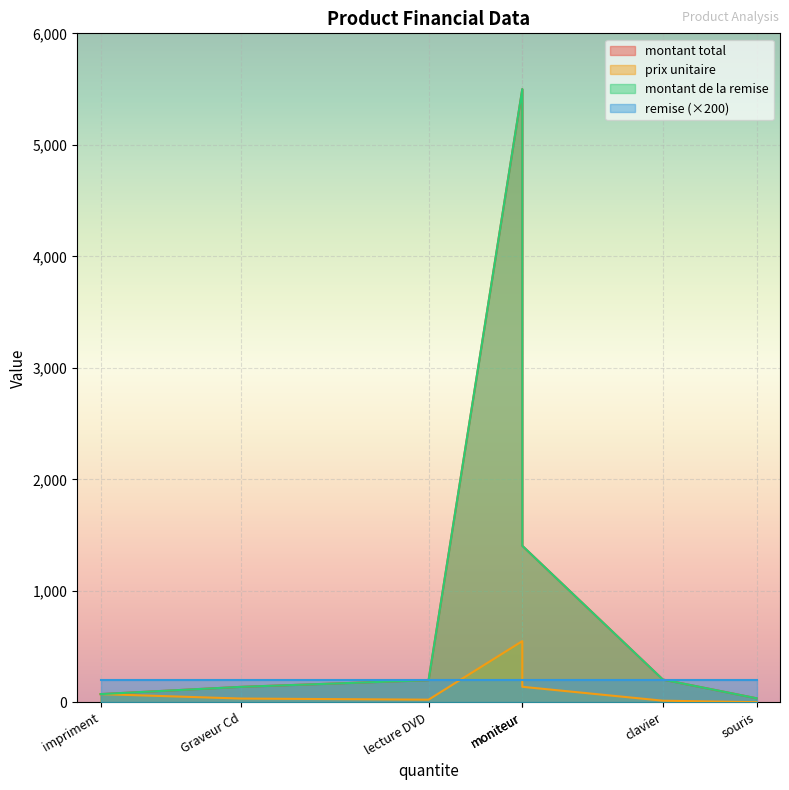

Between clavier and lecture DVD, which series saw the biggest shift?

prix unitaire